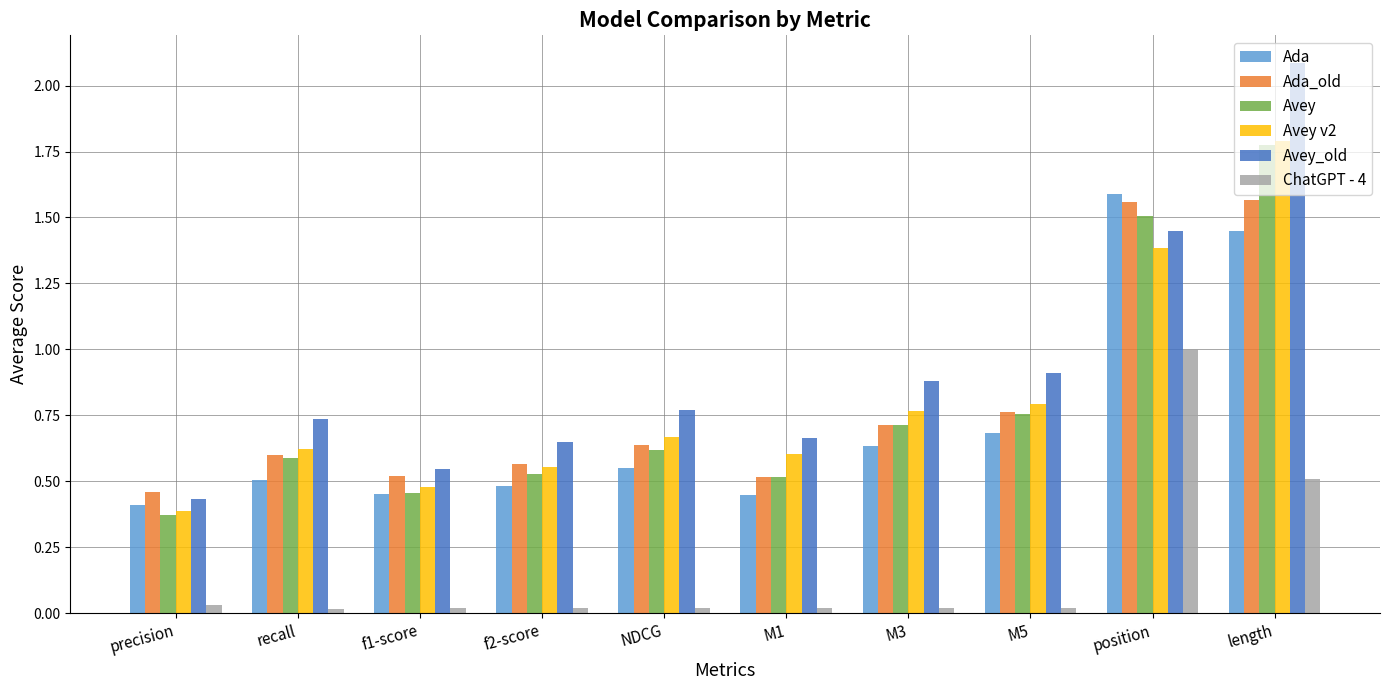

What is the average value of the Avey_old series?

0.9